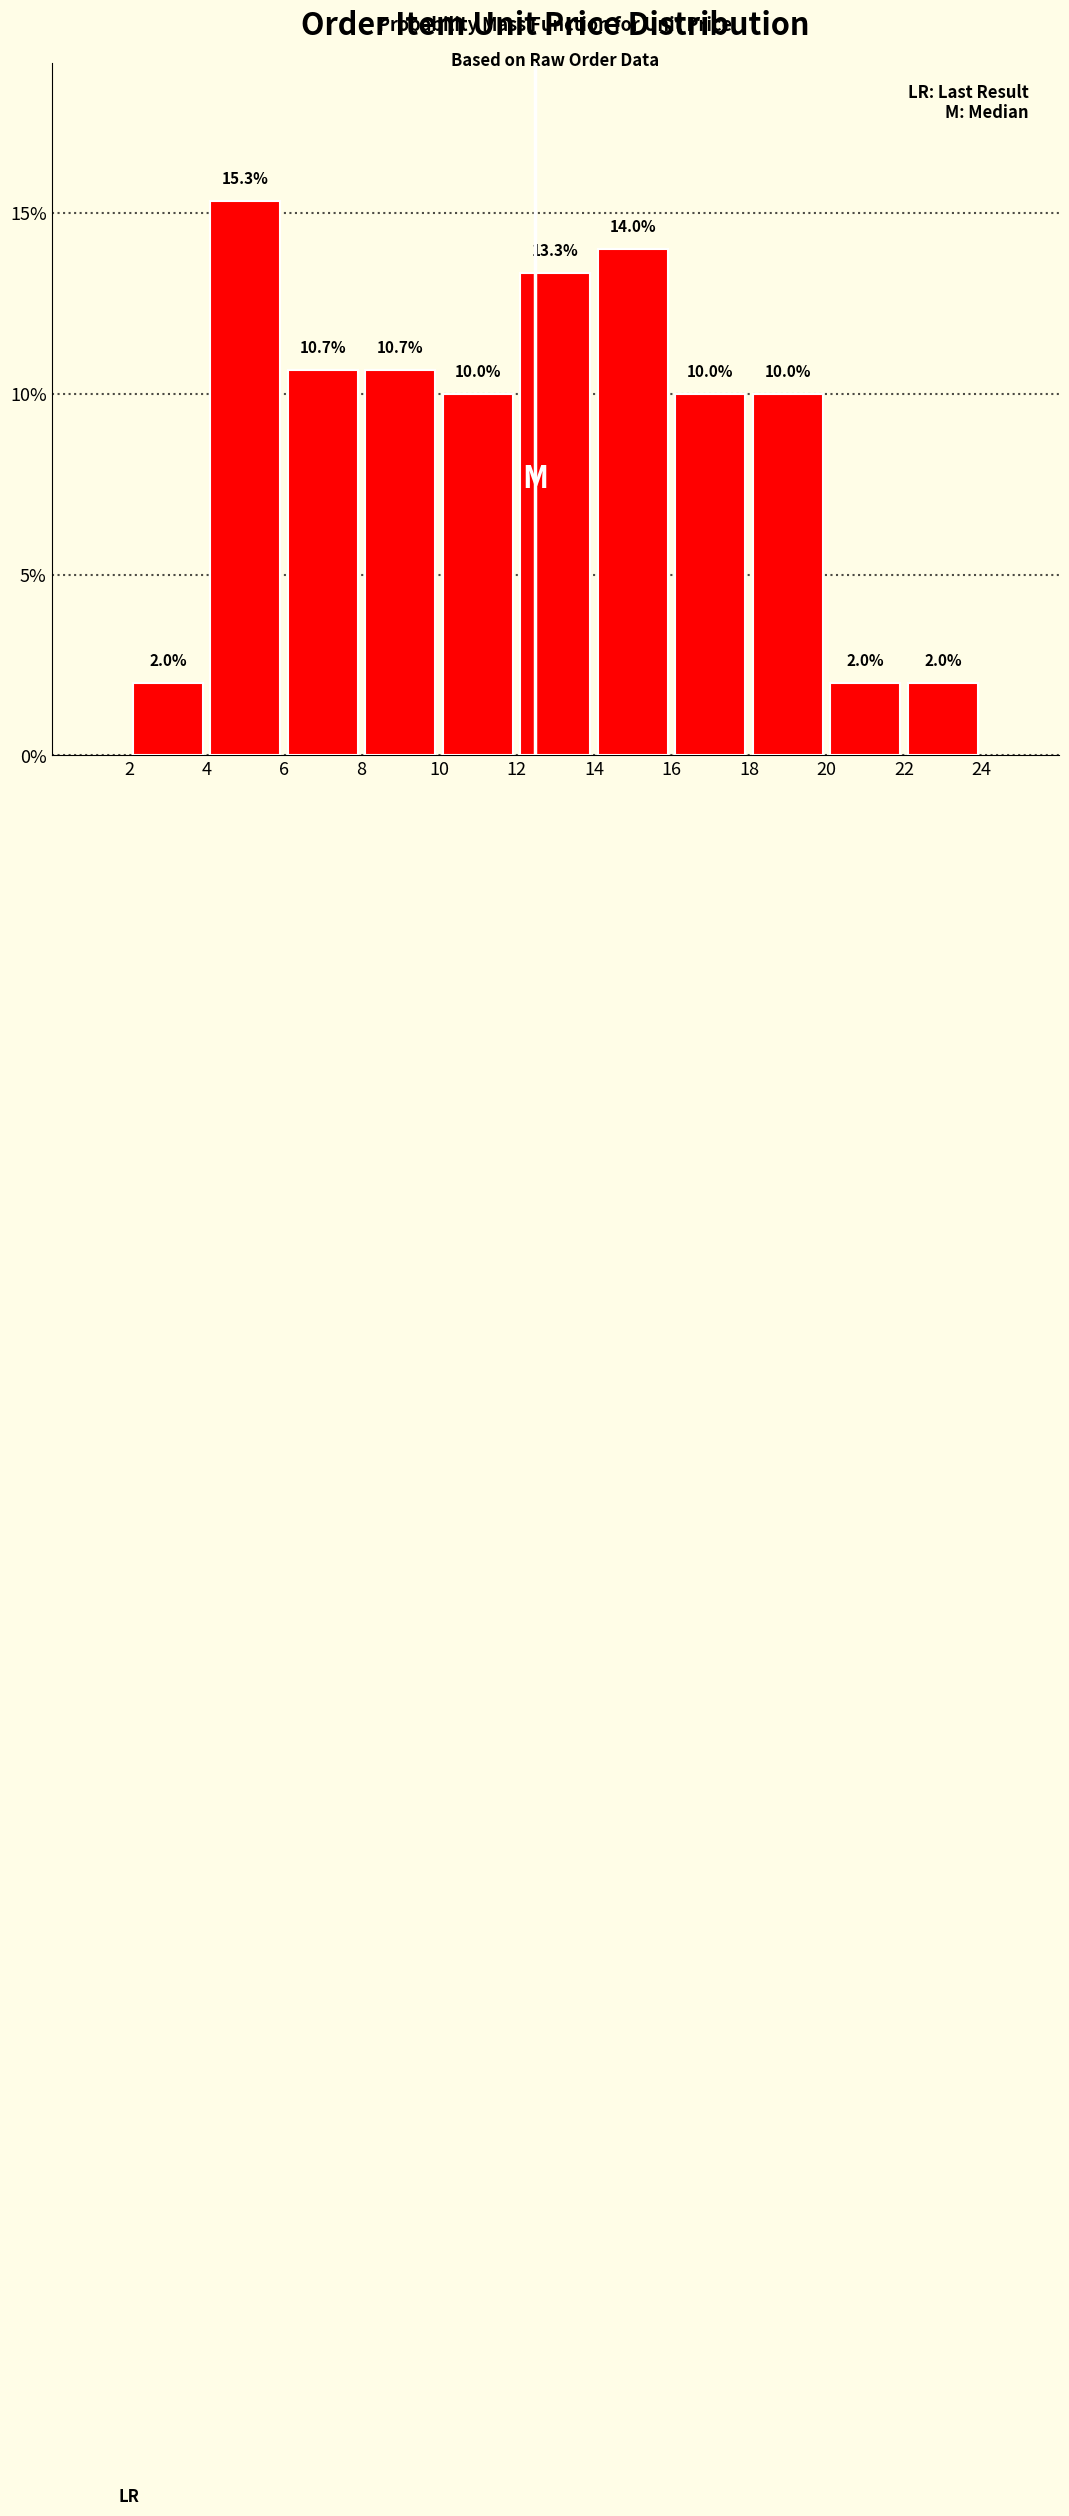

Which range on the x-axis has the tallest bar?

4 to 6